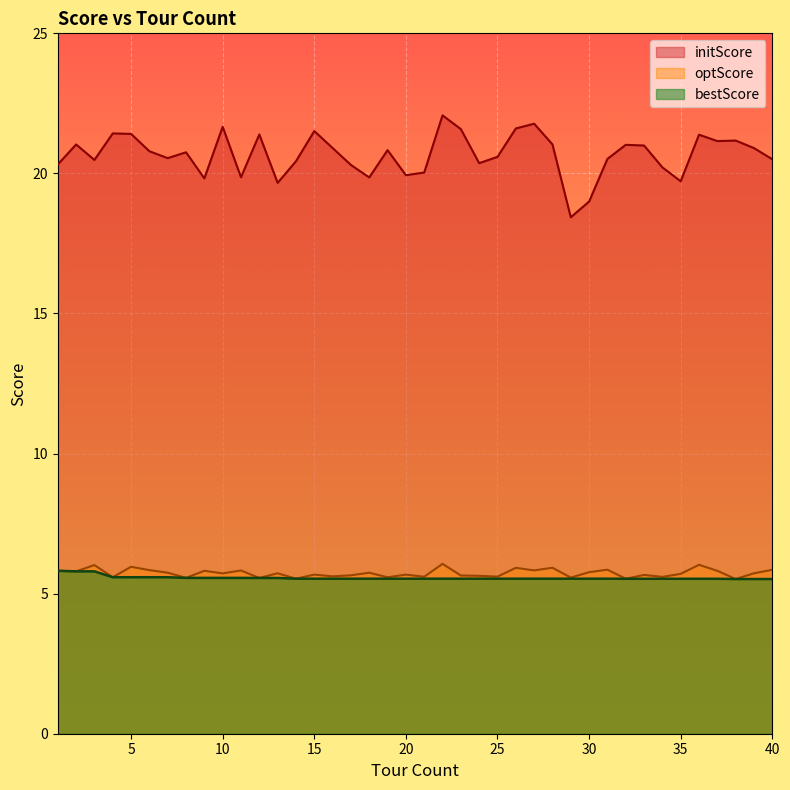

What is the difference between the highest and lowest values at 25?

15.1